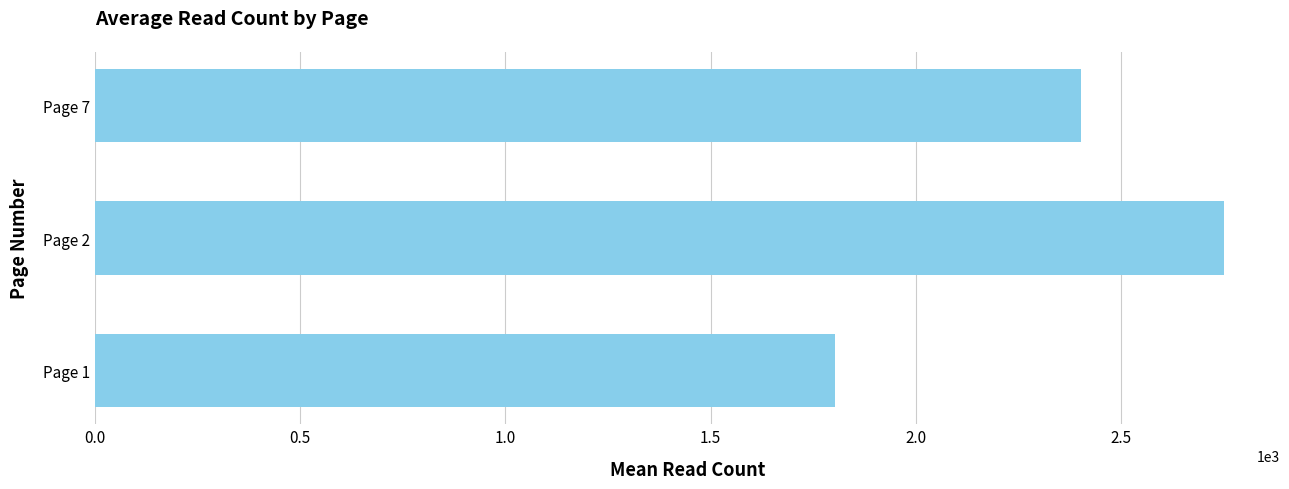

What is the smallest value displayed?

1802.5